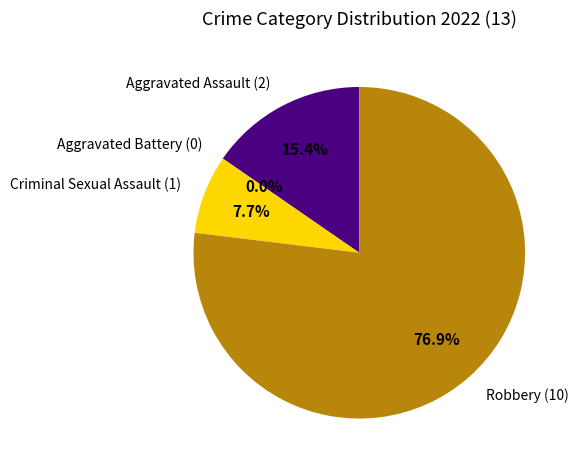

What is the majority slice?

Robbery